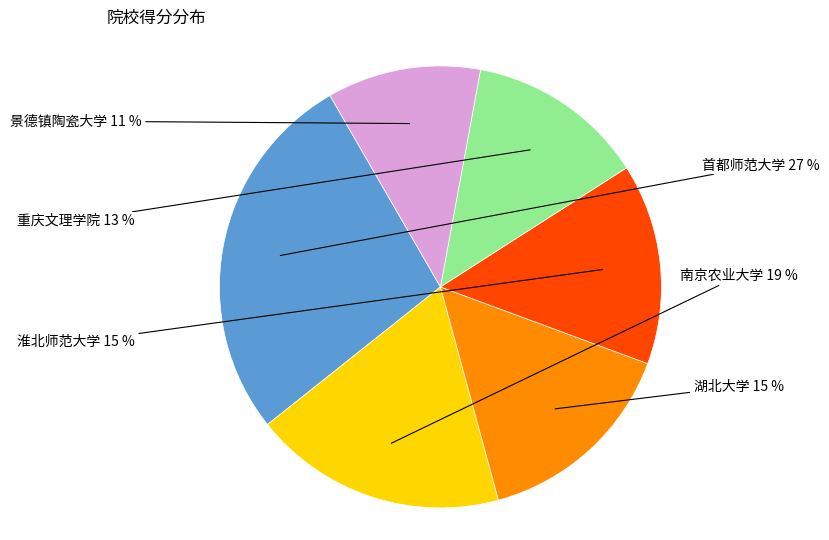

What is the ratio of the value at 湖北大学 to the value at 淮北师范大学?

1.0